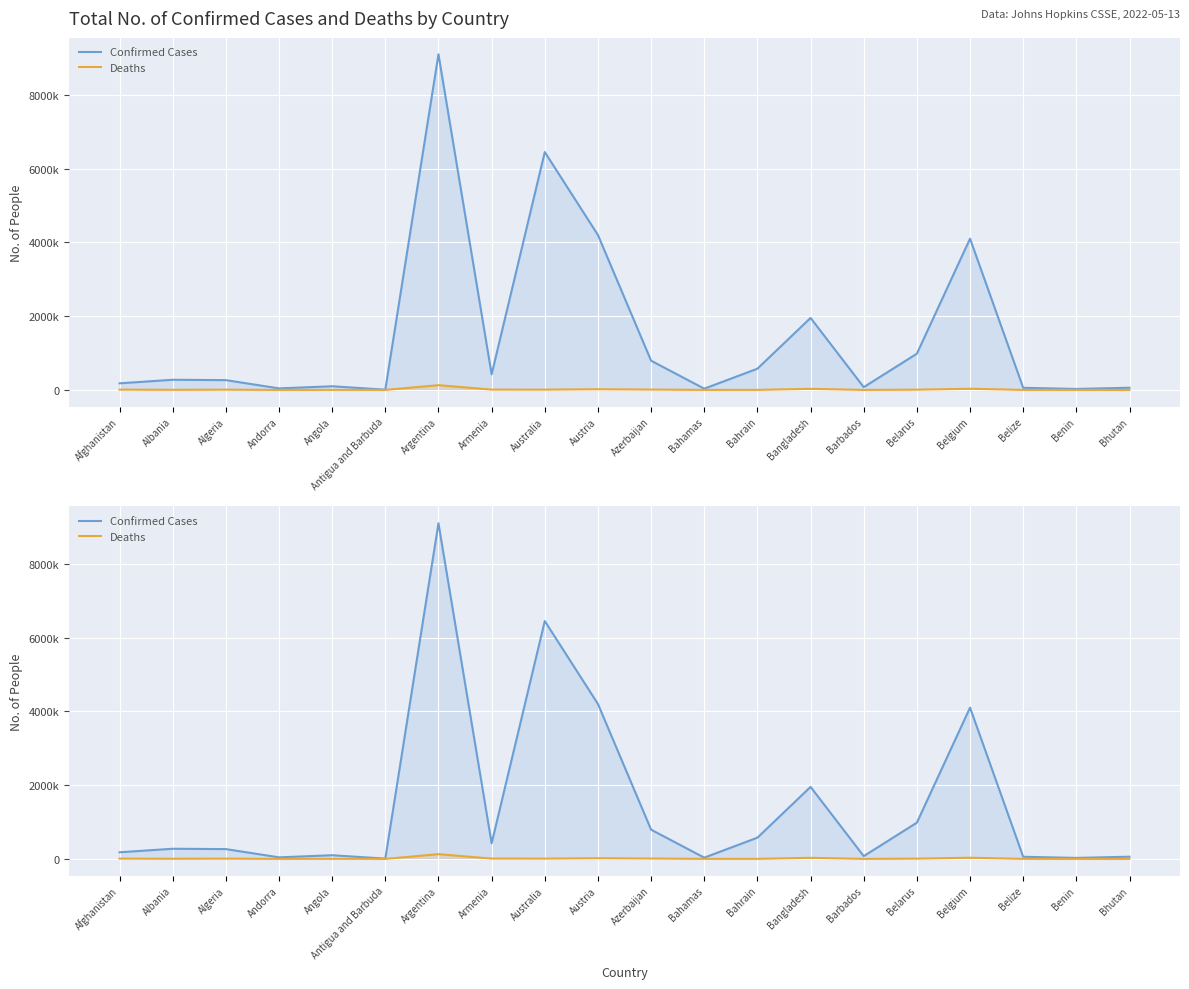

Is the value of Deaths at Belize greater than the value of Confirmed Cases at Bahamas?

No